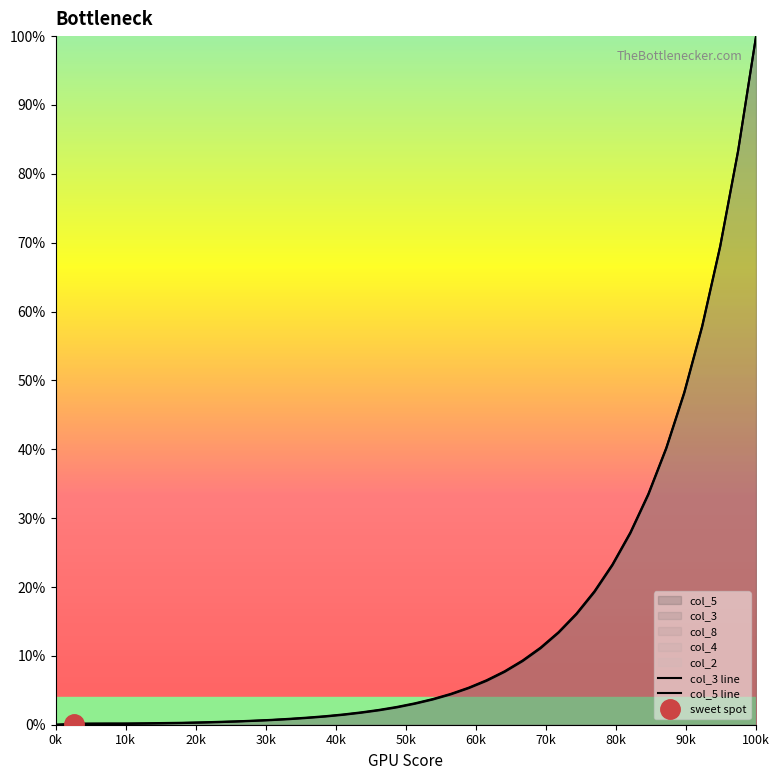

Reading left to right, list all the values displayed in this chart.

col_3 line: 0.0	0.2	0.2	0.2	0.2	0.2	0.3	0.3	0.3	0.4	0.5	0.6	0.7	0.9	1.0	1.2	1.5	1.8	2.2	2.6	3.1	3.7	4.5	5.4	6.5	7.8	9.3	11.2	13.4	16.1	19.4	23.3	27.9	33.5	40.2	48.3	57.9	69.5	83.4	100.0
col_5 line: 0.0	0.0	0.0	0.1	0.1	0.2	0.2	0.2	0.3	0.4	0.5	0.6	0.7	0.8	1.0	1.2	1.4	1.7	2.1	2.5	3.0	3.7	4.4	5.3	6.4	7.7	9.2	11.1	13.3	16.0	19.3	23.1	27.8	33.4	40.1	48.1	57.8	69.4	83.3	100.0